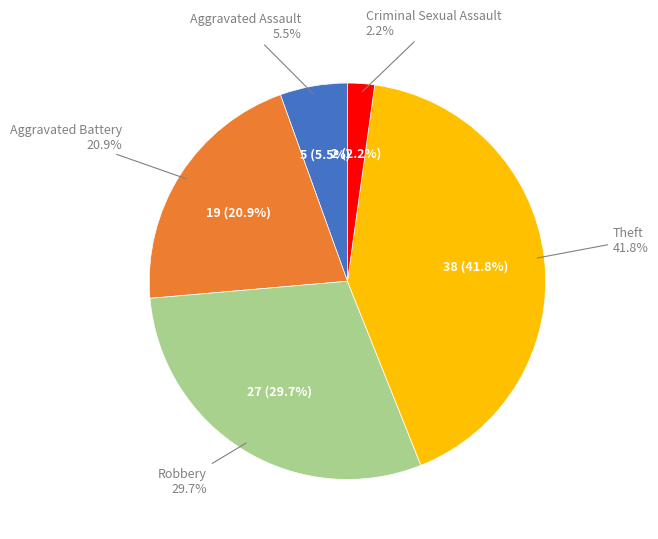

To the nearest percent, what portion does Criminal Sexual Assault represent?

2%